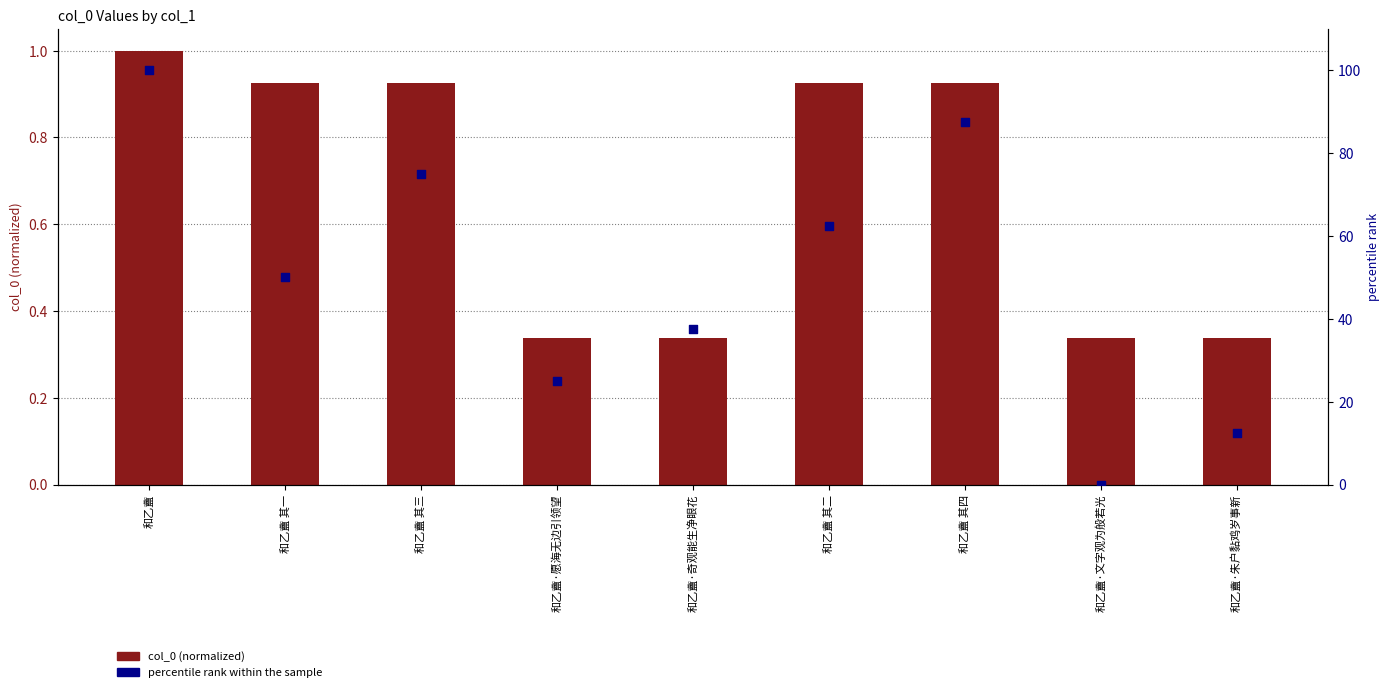

What is the total value across all series at 和乙盦·奇观能生净眼花?

37.8